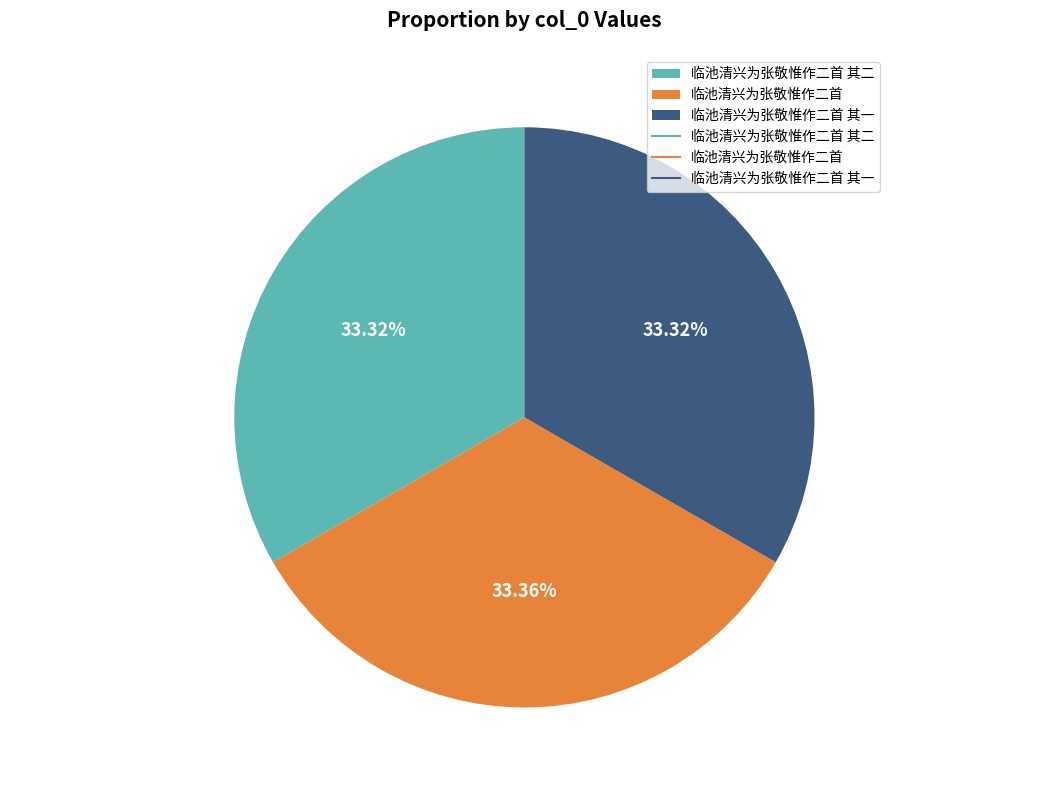

The 临池清兴为张敬惟作二首 其一 slice represents 44% of the pie. True or false?

False